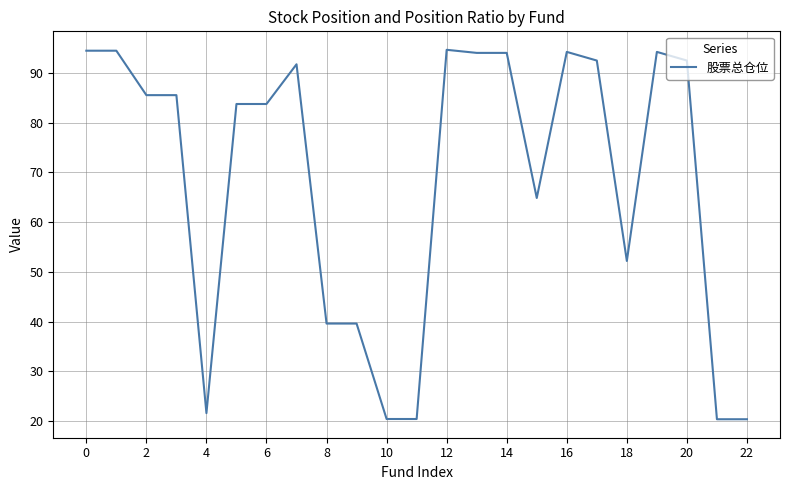

What is the greatest value displayed?

94.6